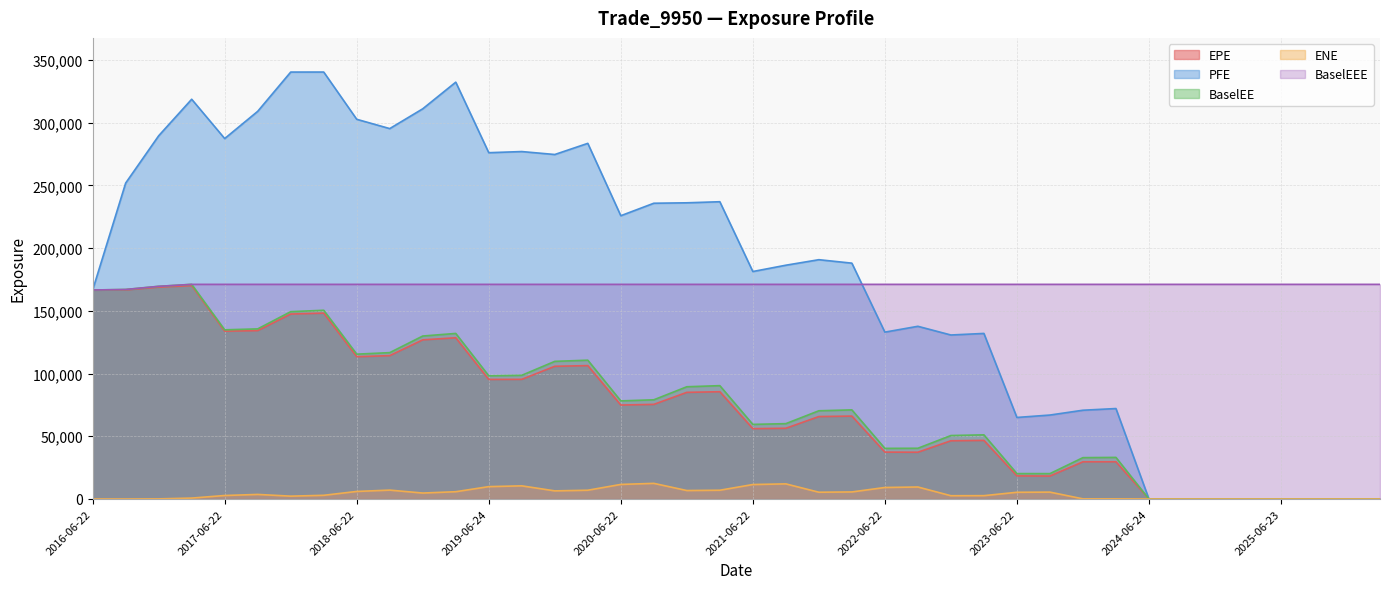

Where does the ENE series first go above 4742?

2018-06-22